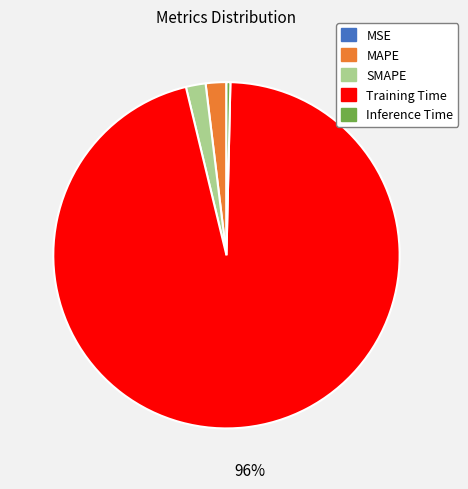

Is the sum of Inference Time and Training Time greater than half?

Yes